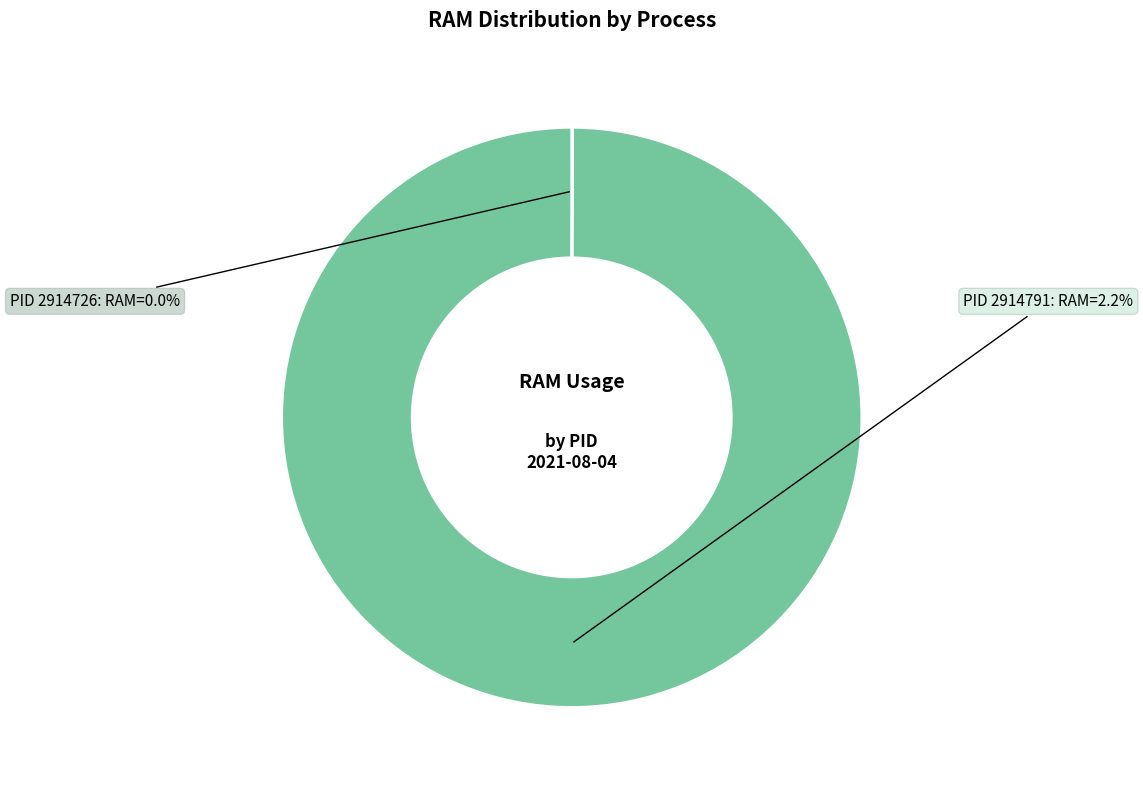

Which category accounts for the majority?

2914791